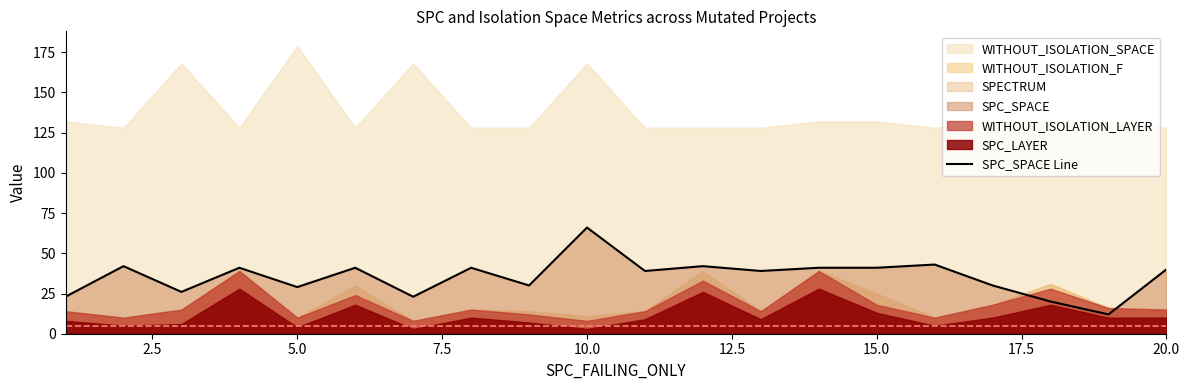

How many lines are shown in the chart?

1